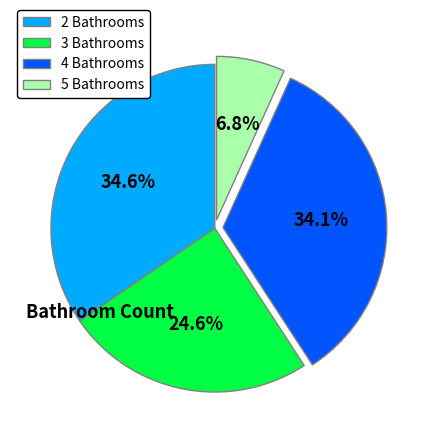

To the nearest percent, what percentage of the pie is 3 Bathrooms?

25%